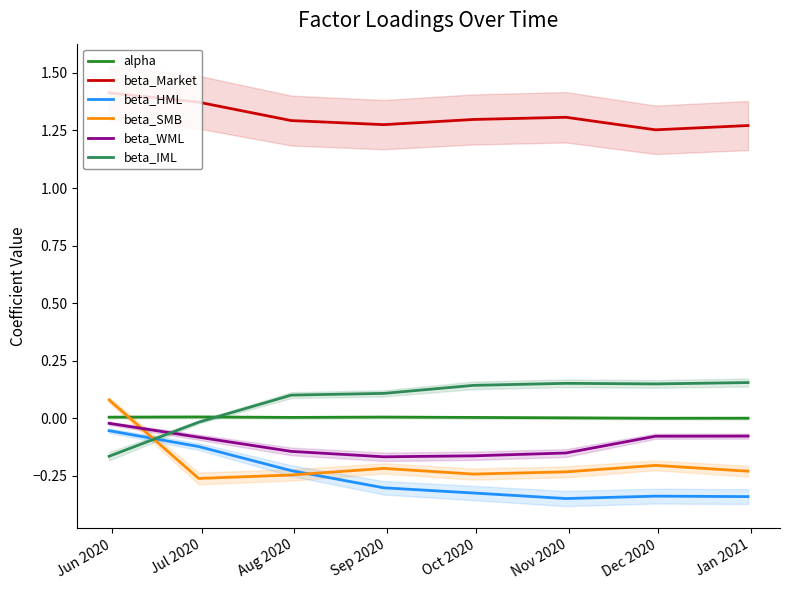

True or false: beta_SMB and beta_Market cross at least once.

False